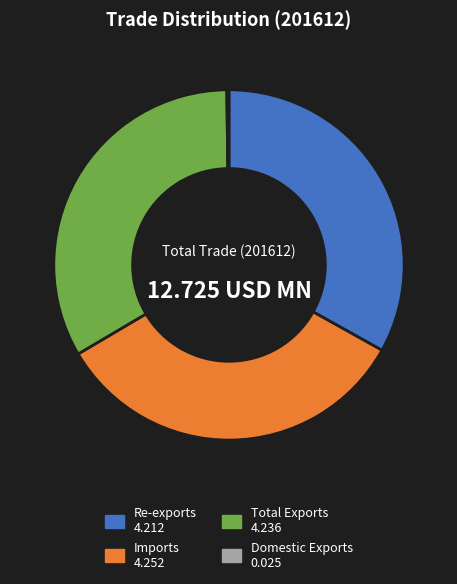

Do Total Exports and Re-exports together represent more than half of the pie?

Yes